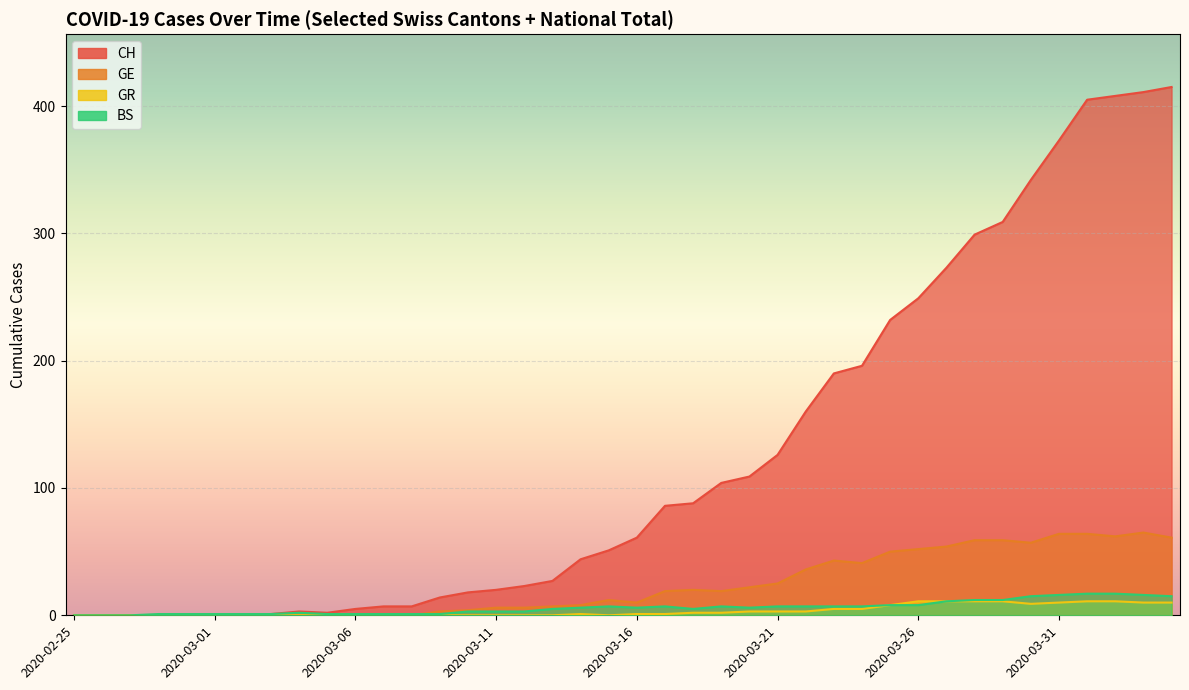

Reading left to right, list all the values displayed in this chart.

CH: 2020-02-25=0	2020-02-26=0	2020-02-27=0	2020-02-28=0	2020-02-29=0	2020-03-01=0	2020-03-02=0	2020-03-03=1	2020-03-04=3	2020-03-05=2	2020-03-06=5	2020-03-07=7	2020-03-08=7	2020-03-09=14	2020-03-10=18	2020-03-11=20	2020-03-12=23	2020-03-13=27	2020-03-14=44	2020-03-15=51	2020-03-16=61	2020-03-17=86	2020-03-18=88	2020-03-19=104	2020-03-20=109	2020-03-21=126	2020-03-22=160	2020-03-23=190	2020-03-24=196	2020-03-25=232	2020-03-26=249	2020-03-27=273	2020-03-28=299	2020-03-29=309	2020-03-30=342	2020-03-31=373	2020-04-01=405	2020-04-02=408	2020-04-03=411	2020-04-04=415
GE: 2020-02-25=0	2020-02-26=0	2020-02-27=0	2020-02-28=0	2020-02-29=0	2020-03-01=0	2020-03-02=0	2020-03-03=0	2020-03-04=0	2020-03-05=0	2020-03-06=0	2020-03-07=0	2020-03-08=0	2020-03-09=3	2020-03-10=4	2020-03-11=6	2020-03-12=6	2020-03-13=7	2020-03-14=8	2020-03-15=12	2020-03-16=10	2020-03-17=19	2020-03-18=20	2020-03-19=19	2020-03-20=22	2020-03-21=25	2020-03-22=36	2020-03-23=43	2020-03-24=41	2020-03-25=50	2020-03-26=52	2020-03-27=54	2020-03-28=59	2020-03-29=59	2020-03-30=57	2020-03-31=64	2020-04-01=64	2020-04-02=62	2020-04-03=65	2020-04-04=61
GR: 2020-02-25=0	2020-02-26=0	2020-02-27=0	2020-02-28=0	2020-02-29=0	2020-03-01=0	2020-03-02=0	2020-03-03=0	2020-03-04=0	2020-03-05=0	2020-03-06=0	2020-03-07=0	2020-03-08=0	2020-03-09=0	2020-03-10=0	2020-03-11=0	2020-03-12=0	2020-03-13=0	2020-03-14=1	2020-03-15=0	2020-03-16=1	2020-03-17=1	2020-03-18=2	2020-03-19=2	2020-03-20=3	2020-03-21=3	2020-03-22=3	2020-03-23=5	2020-03-24=5	2020-03-25=8	2020-03-26=11	2020-03-27=11	2020-03-28=11	2020-03-29=11	2020-03-30=9	2020-03-31=10	2020-04-01=11	2020-04-02=11	2020-04-03=10	2020-04-04=10
BS: 2020-02-25=0	2020-02-26=0	2020-02-27=0	2020-02-28=1	2020-02-29=1	2020-03-01=1	2020-03-02=1	2020-03-03=1	2020-03-04=2	2020-03-05=1	2020-03-06=1	2020-03-07=1	2020-03-08=1	2020-03-09=1	2020-03-10=3	2020-03-11=3	2020-03-12=3	2020-03-13=5	2020-03-14=6	2020-03-15=7	2020-03-16=6	2020-03-17=7	2020-03-18=5	2020-03-19=7	2020-03-20=6	2020-03-21=7	2020-03-22=7	2020-03-23=7	2020-03-24=7	2020-03-25=8	2020-03-26=8	2020-03-27=11	2020-03-28=12	2020-03-29=12	2020-03-30=15	2020-03-31=16	2020-04-01=17	2020-04-02=17	2020-04-03=16	2020-04-04=15